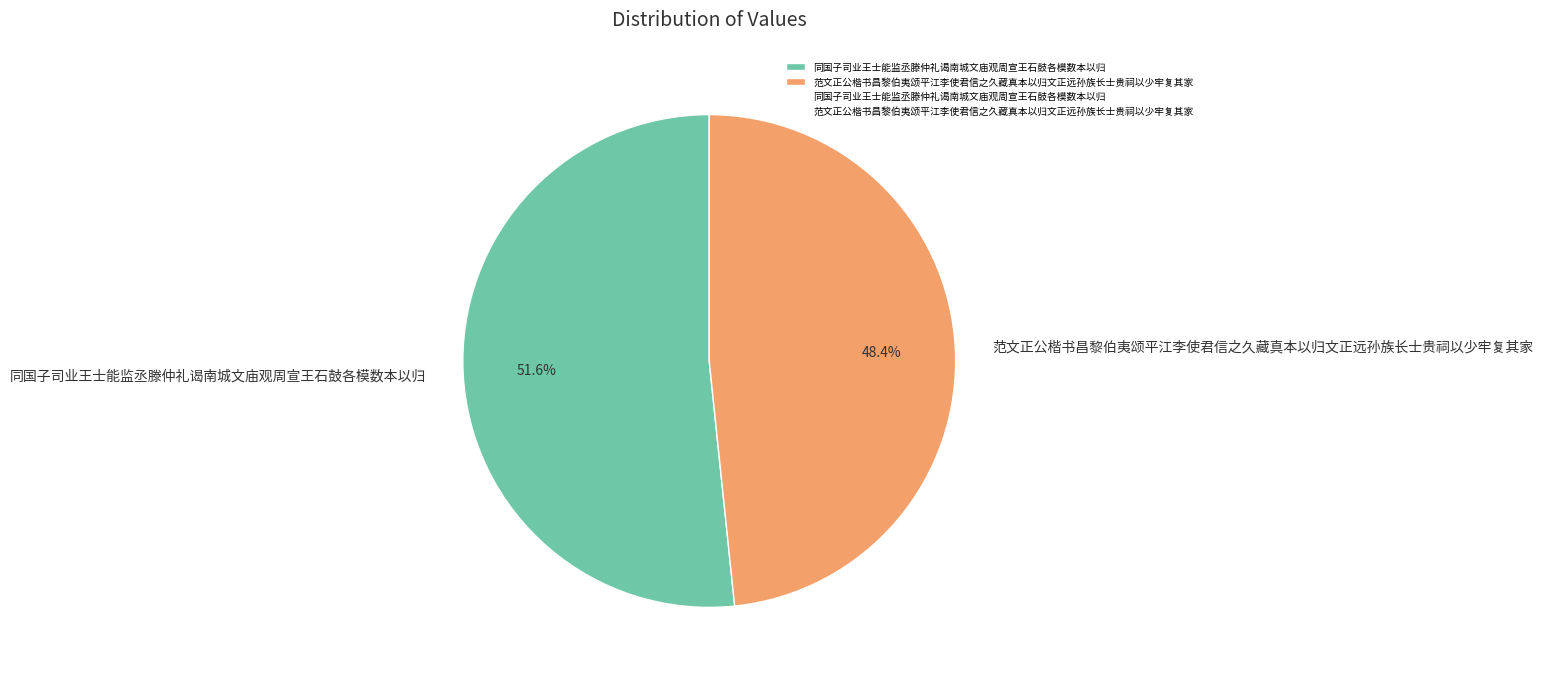

Rank the categories by value from lowest to highest.

范文正公楷书昌黎伯夷颂平江李使君信之久藏真本以归文正远孙族长士贵祠以少牢复其家, 同国子司业王士能监丞滕仲礼谒南城文庙观周宣王石鼓各模数本以归